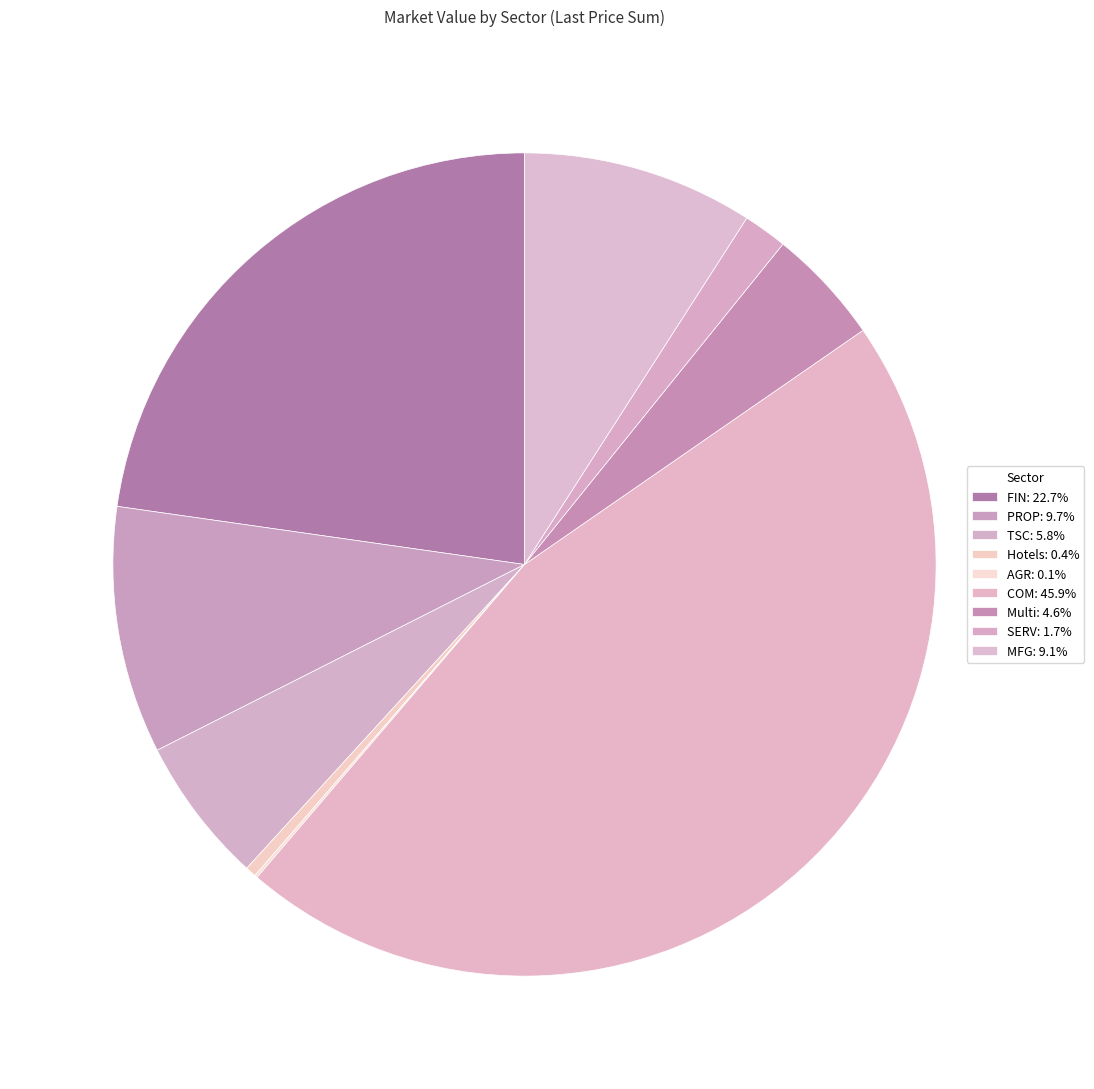

To the nearest percent, what is the average slice percentage?

11%